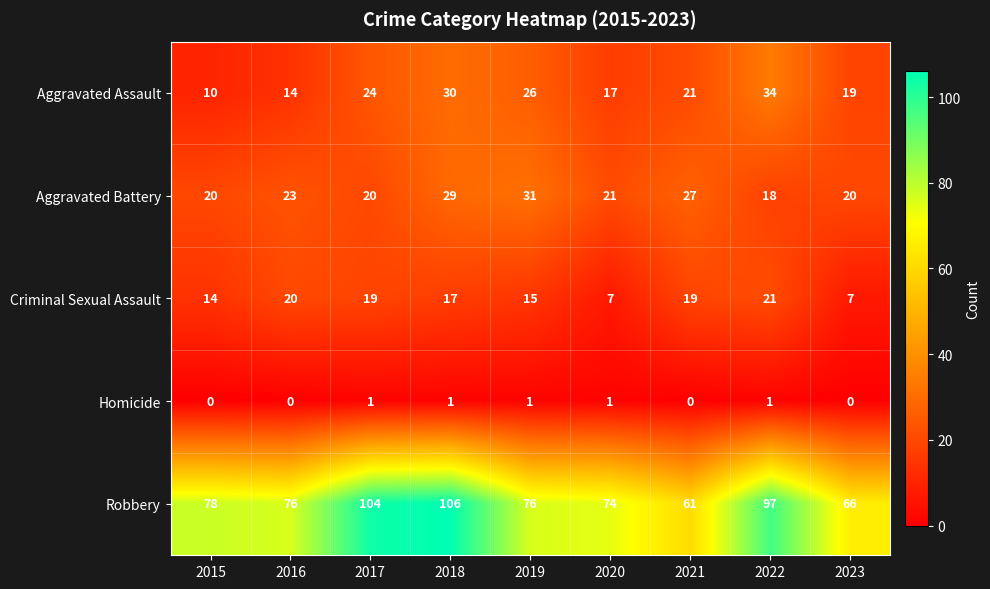

True or false: Homicide has a value of -1 at 2023.

False